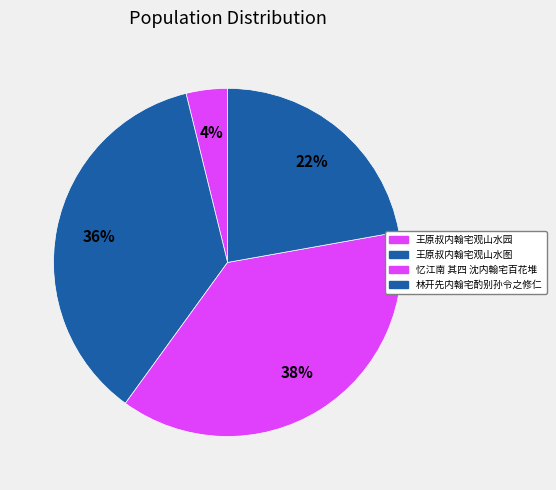

To the nearest percent, what percentage of the pie is 林开先内翰宅酌别孙令之修仁?

22%